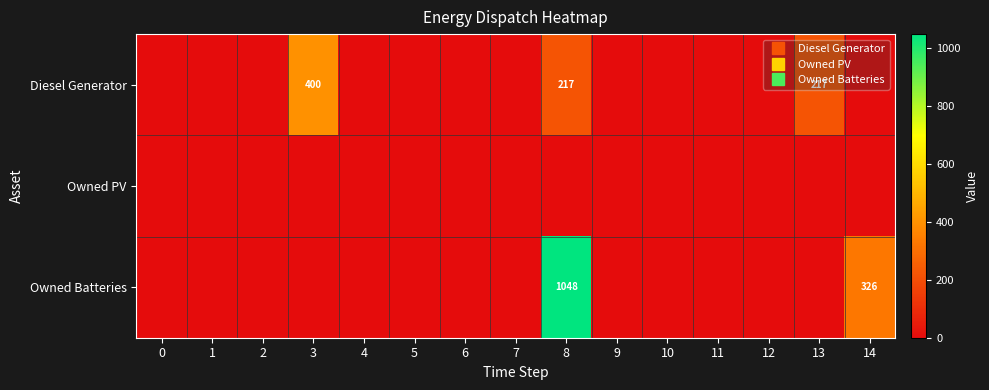

Count the number of data series in this chart.

3